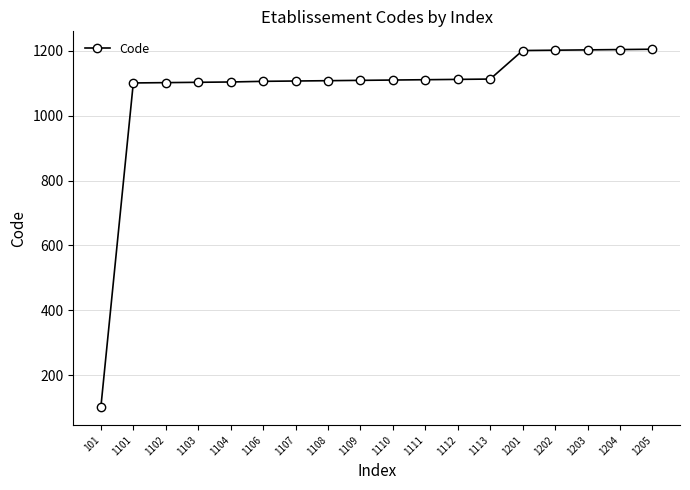

At which category does the chart reach its minimum across all series?

101